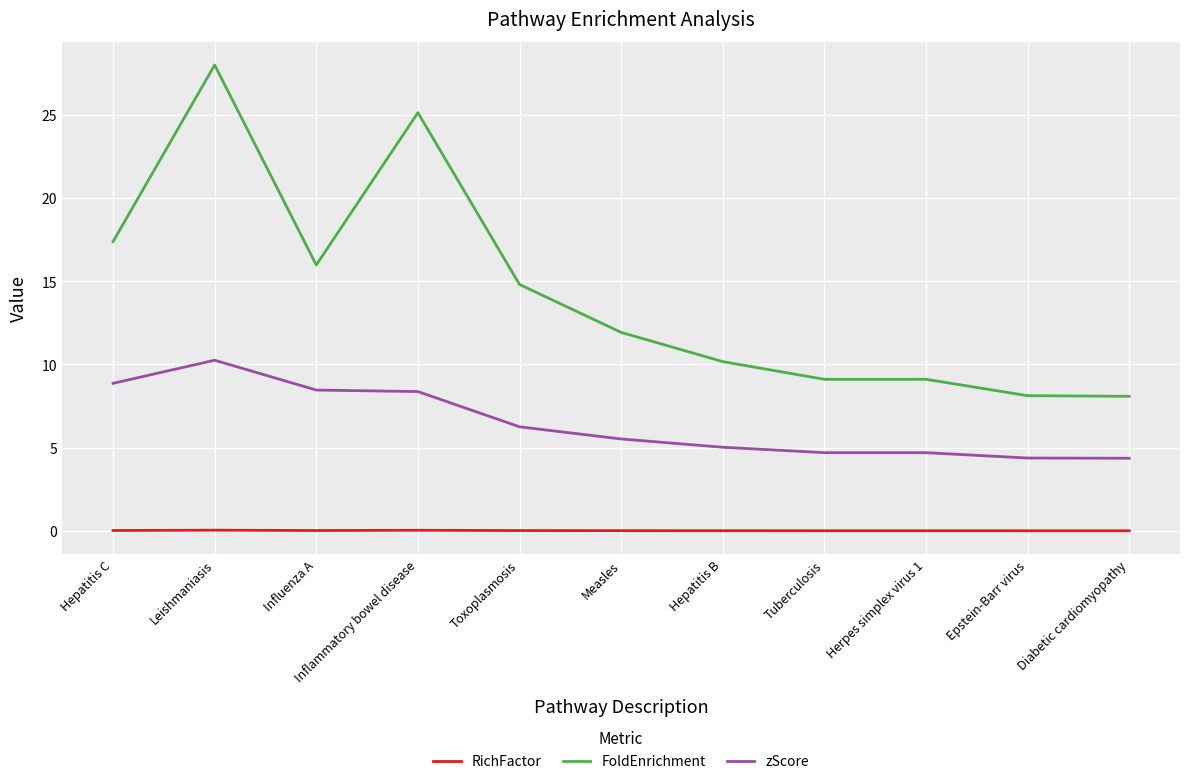

At which label is zScore closest to 7?

Toxoplasmosis